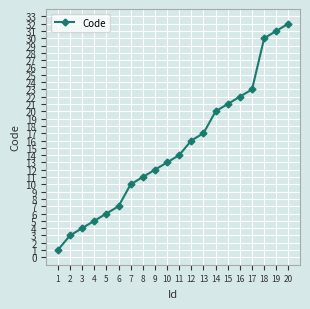

Is this an area chart (filled region under the line)?

No